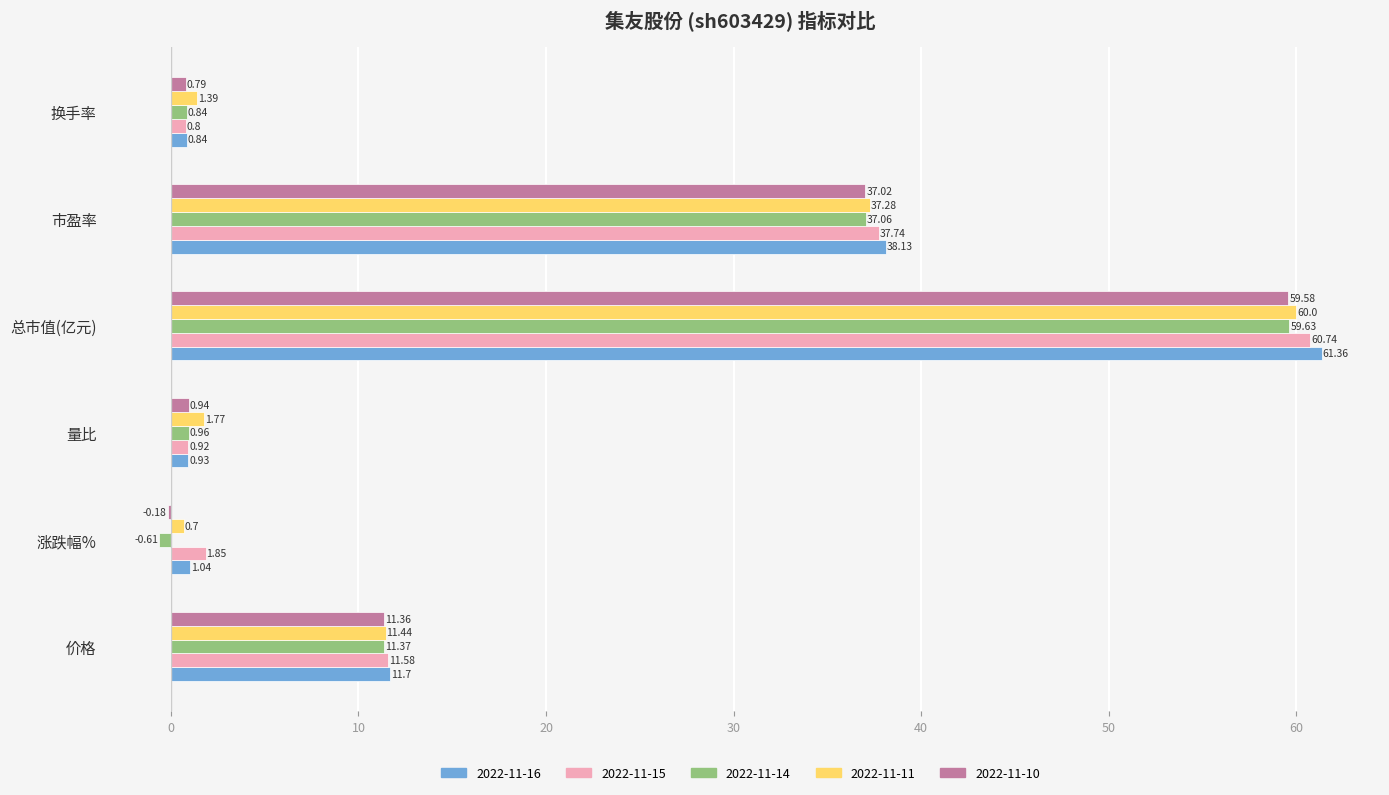

What is the sum of all 2022-11-16 values?

114.0